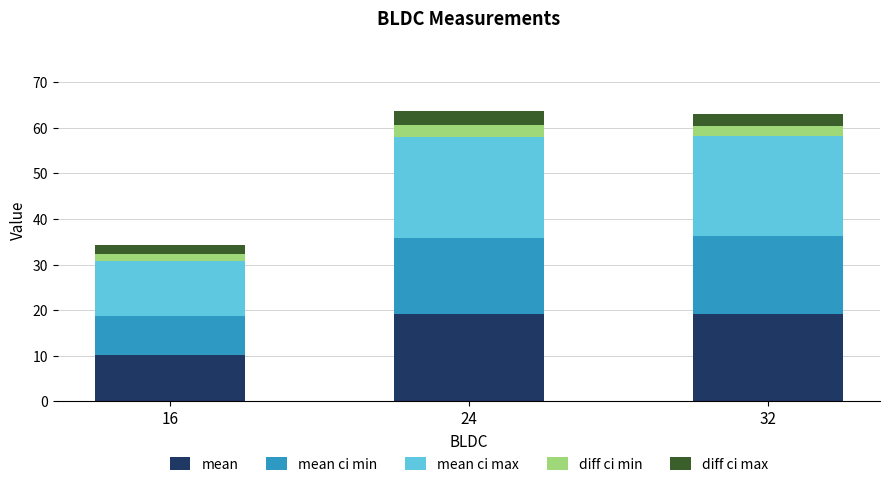

Are the bars grouped side by side (vs. stacked)?

No